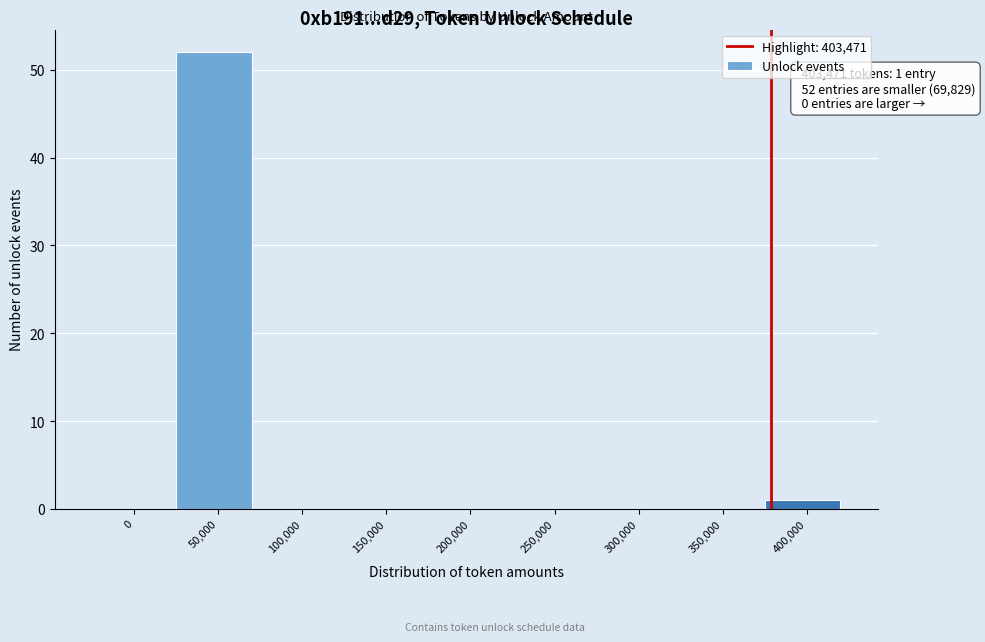

Reading left to right, extract all data points from this chart.

0=0	50,000=52	100,000=0	150,000=0	200,000=0	250,000=0	300,000=0	350,000=0	400,000=1